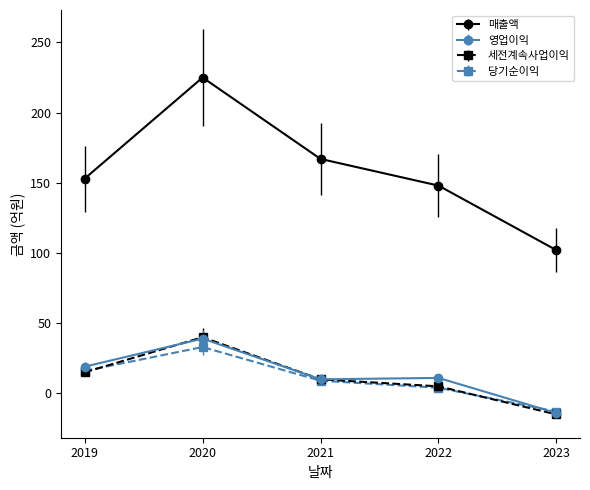

What is the sum of the 영업이익 values at 2021 and 2020?

49